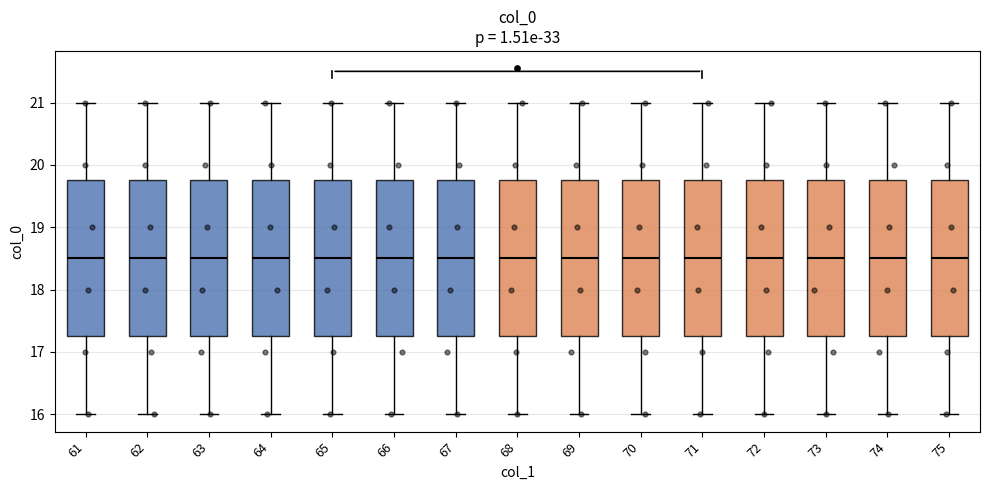

Where is the lower edge of the box at x = 75 on the y-axis? The values are not printed on the chart, so give them approximately, as read against the axis.

17.3